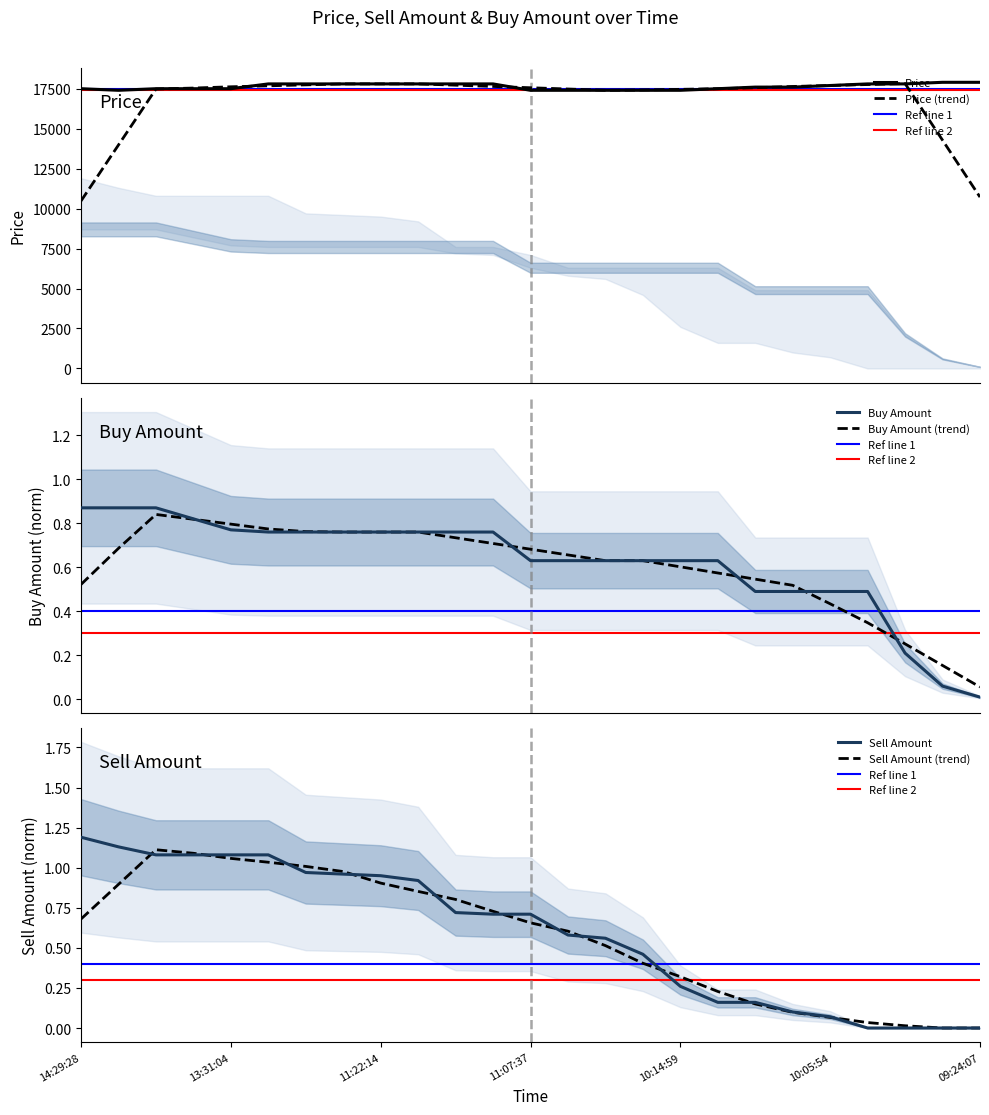

Does the chart have visible grid lines?

No